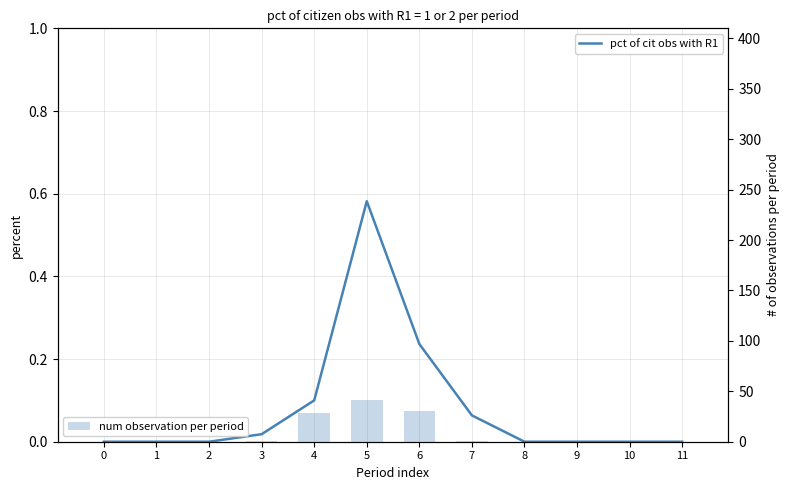

How many categories are shown in the chart?

12